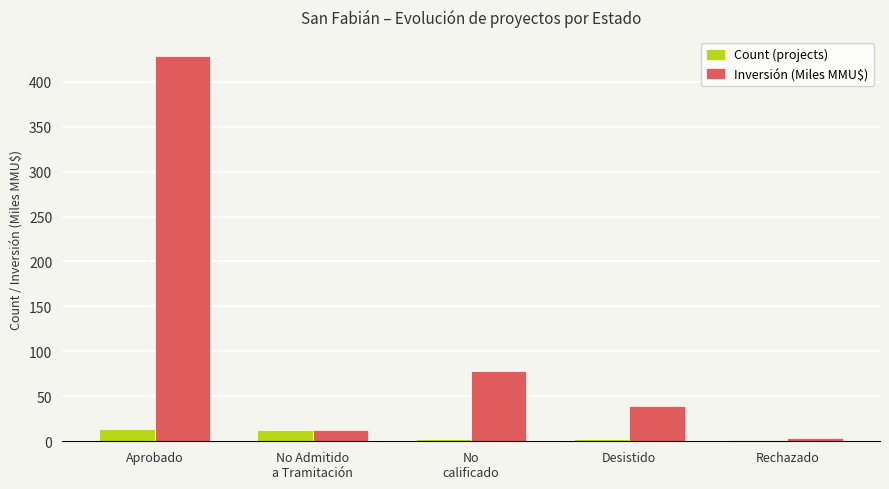

What is the difference between the Inversión (Miles MMU$) values at No
calificado and No Admitido
a Tramitación?

65.6